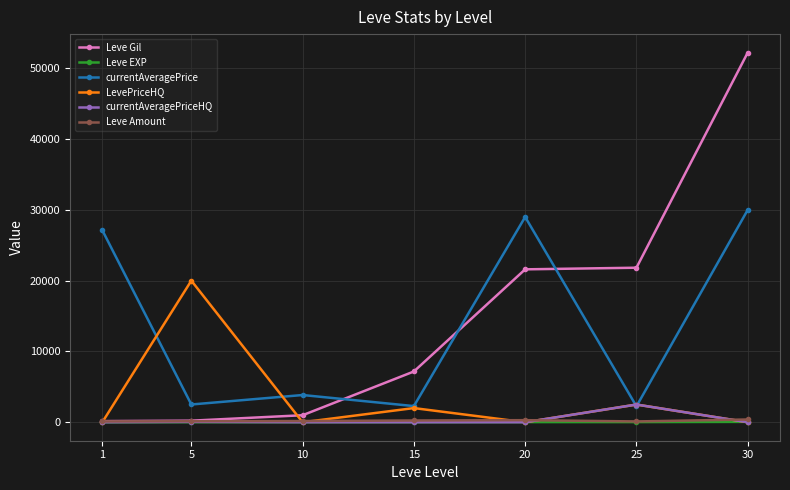

What is the difference between the Leve Gil values at 20 and 25?

230.0